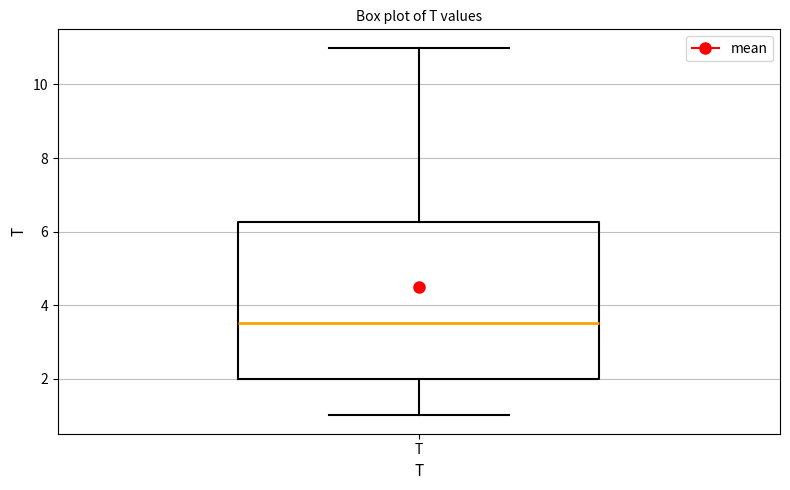

Transcribe this box plot: give where the median line is, the range the box spans, and where the two whiskers end, as read against the y-axis. The values are not printed on the chart, so give them approximately, as read against the axis.

median 3.6, box 2.0 to 6.2, whiskers 1.0 to 11.0